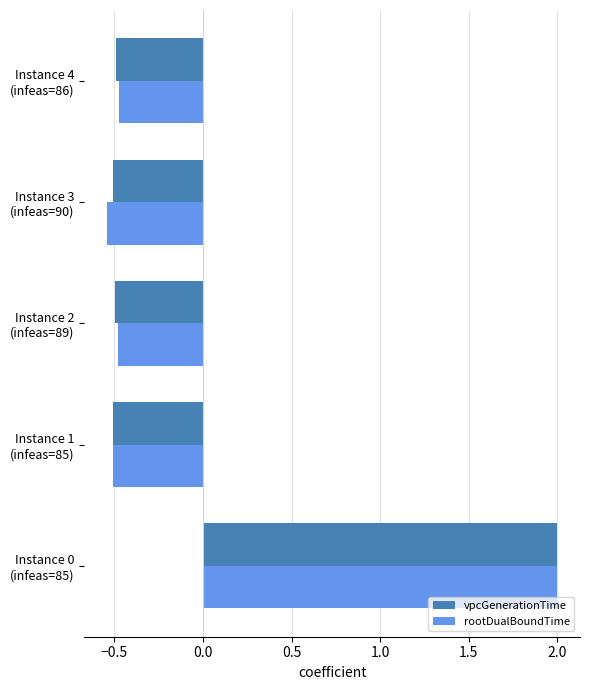

What is the difference between the maximum and minimum values in the rootDualBoundTime series?

2.5